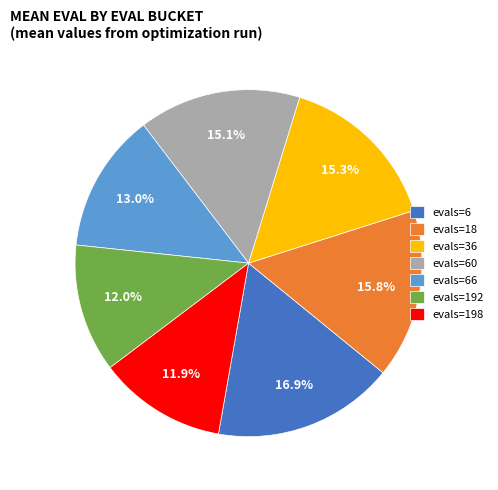

Count the number of slices in the pie.

7